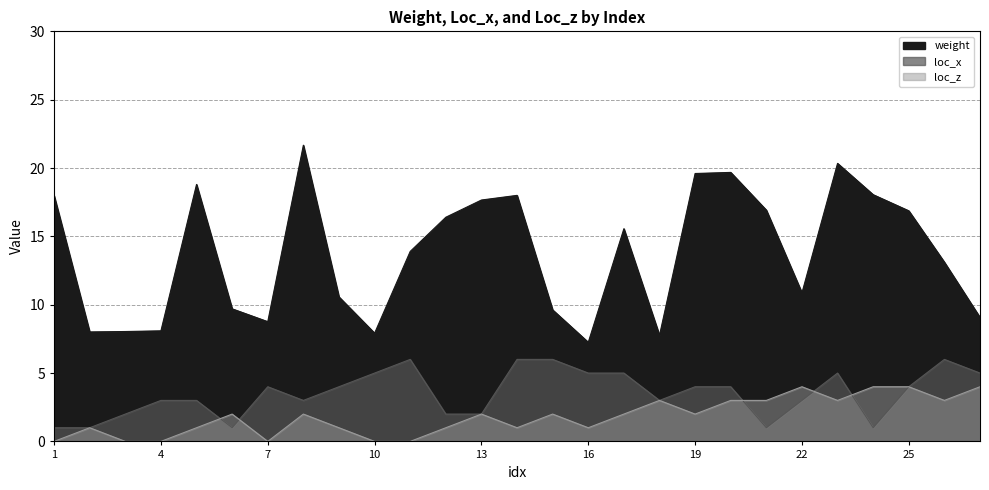

List the series in order of their peak value, highest first.

weight, loc_x, loc_z